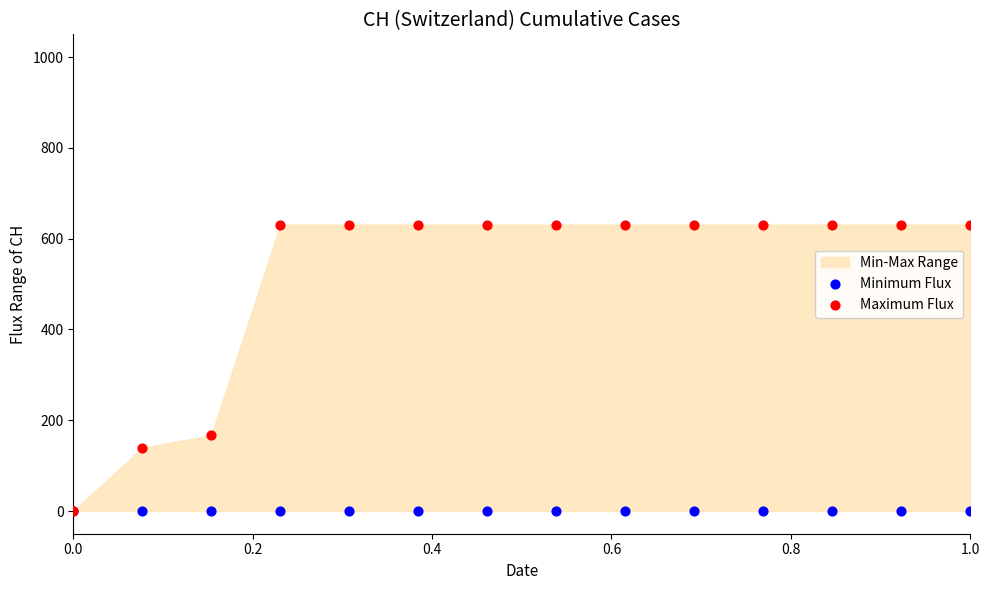

In the Maximum Flux series, what Y value is closest to 315?

167